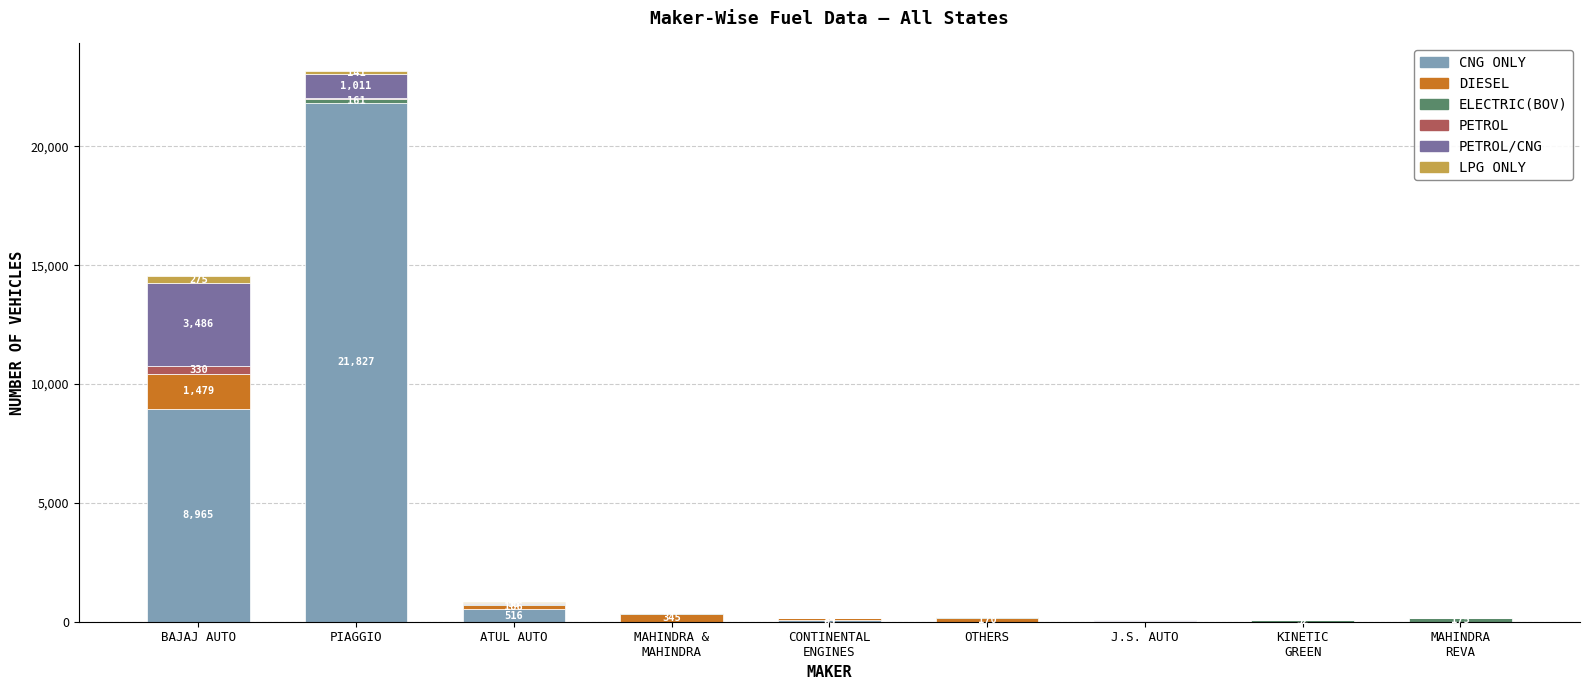

The CNG ONLY series shows 8965 at BAJAJ AUTO. True or false?

True